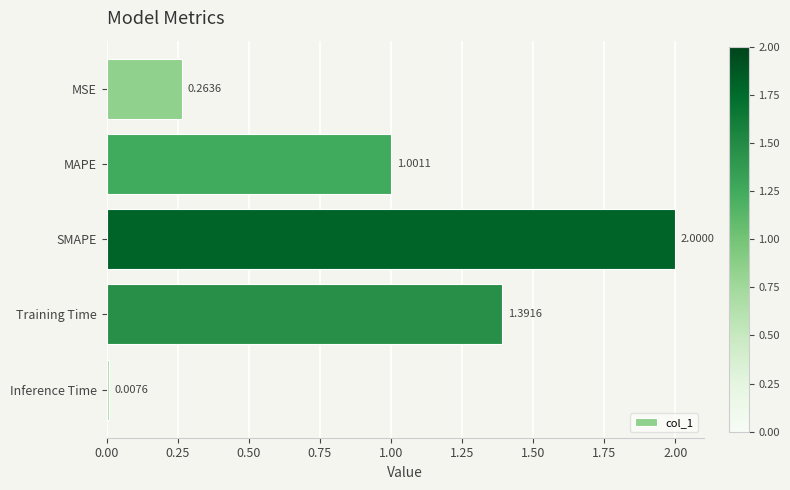

Where is the data nearest to the value 1?

MAPE